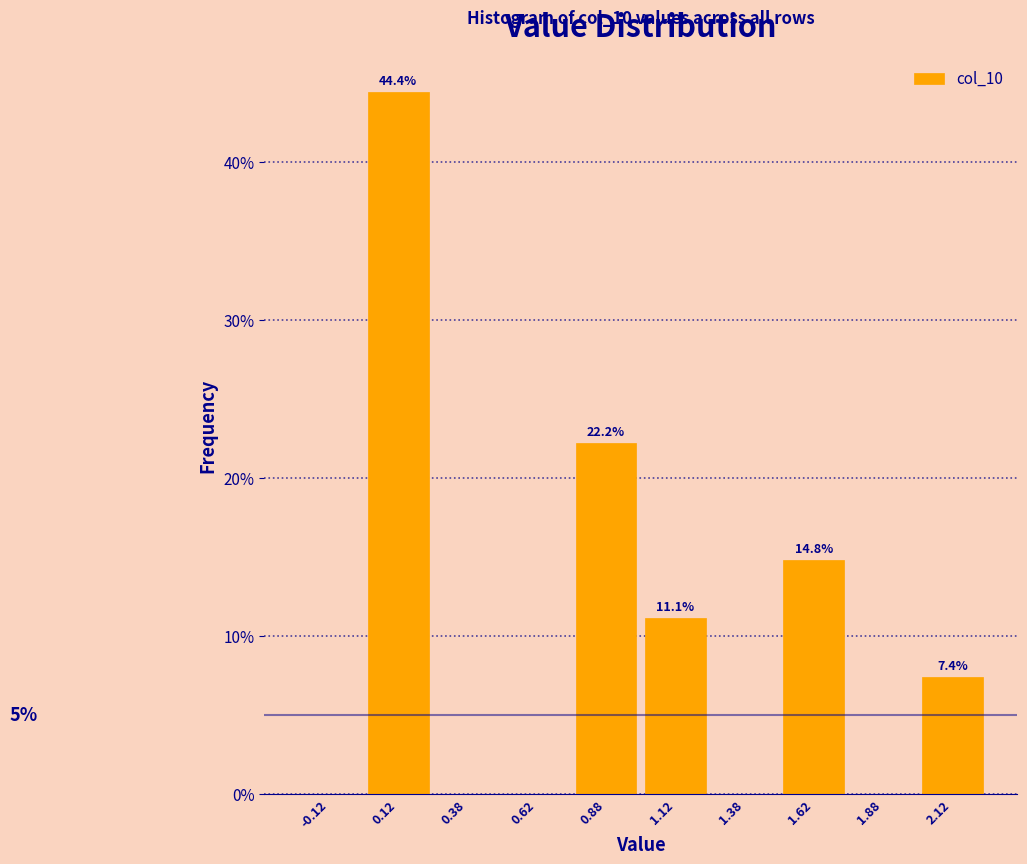

Over which range of the x-axis is the bar tallest?

0.00 to 0.25